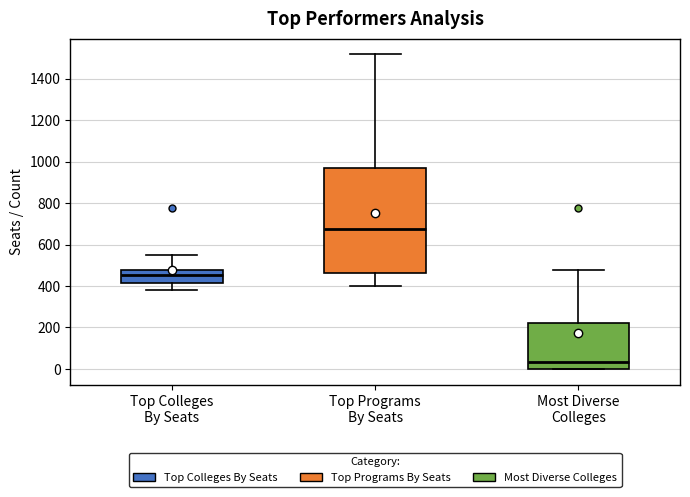

Reading left to right, read every box against the y-axis: the position of its median line, the range the box covers, and the ends of its whiskers. The values are not printed on the chart, so give them approximately, as read against the axis.

Top Colleges By Seats: median 460, box 420 to 480, whiskers 380 to 540
Top Programs By Seats: median 680, box 460 to 980, whiskers 400 to 1520
Most Diverse Colleges: median 40, box 0 to 220, whiskers 0 to 480